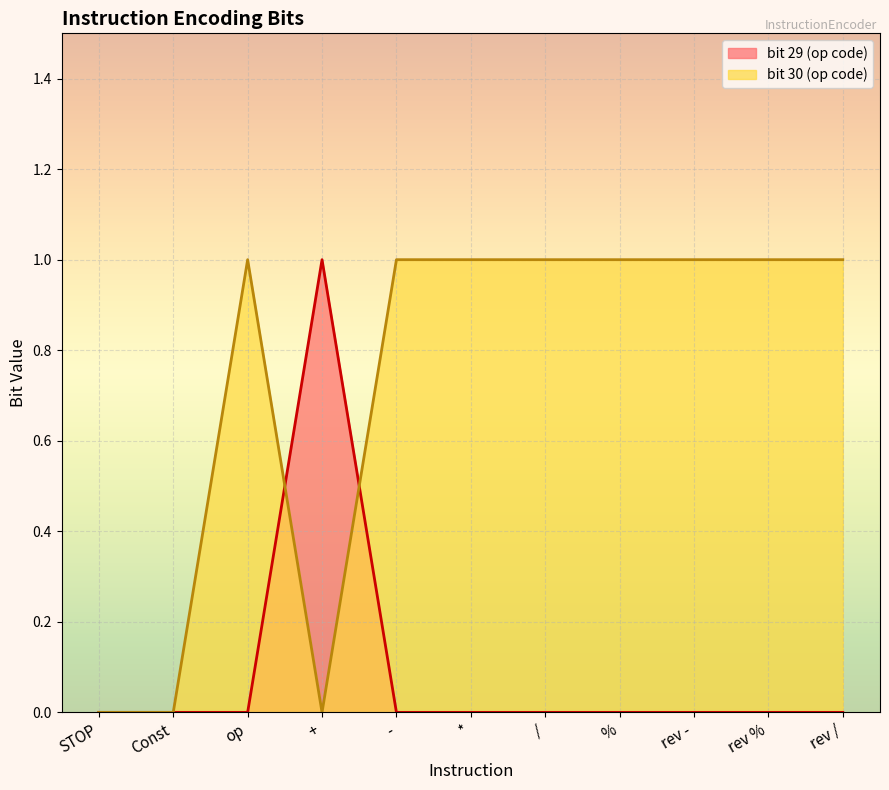

Reading left to right, what are all the values shown in this chart?

bit 29 (op code): STOP=0	Const=0	op=0	+=1	-=0	*=0	/=0	%=0	rev -=0	rev %=0	rev /=0
bit 30 (op code): STOP=0	Const=0	op=1	+=0	-=1	*=1	/=1	%=1	rev -=1	rev %=1	rev /=1